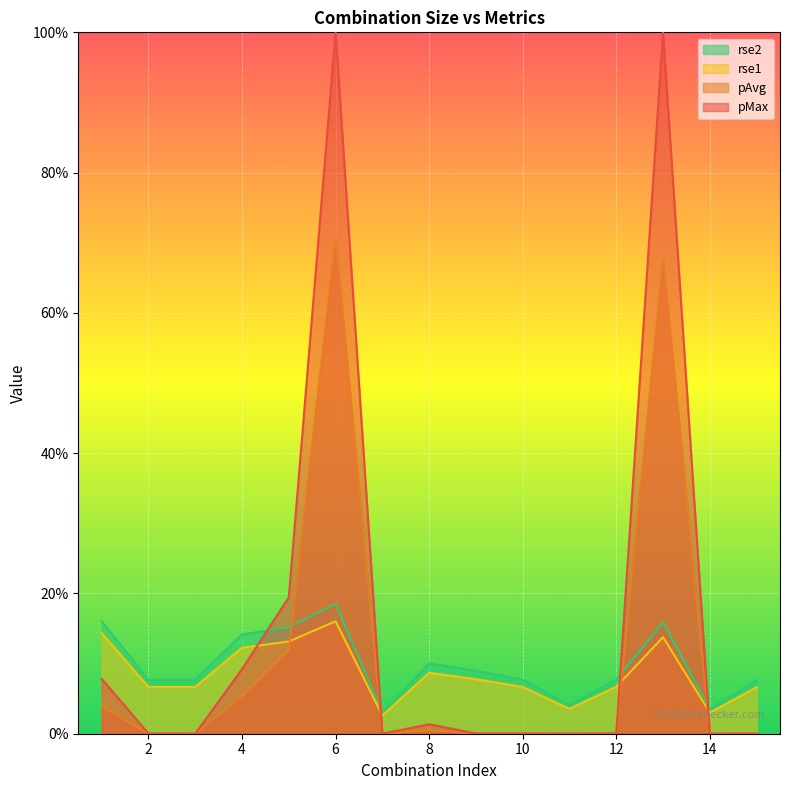

The pAvg series shows 0.0 at 2. True or false?

False